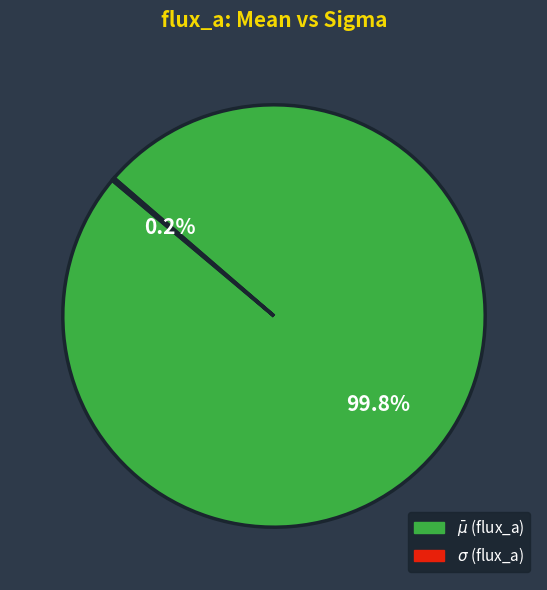

Is there any slice that represents more than half of the pie?

Yes